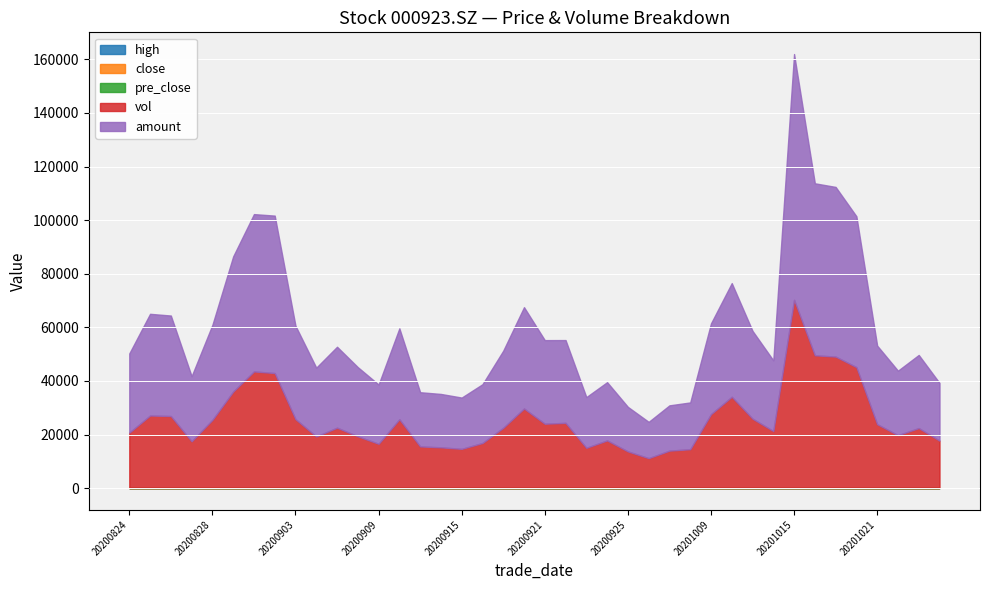

How many interior local peaks does the vol series have?

10